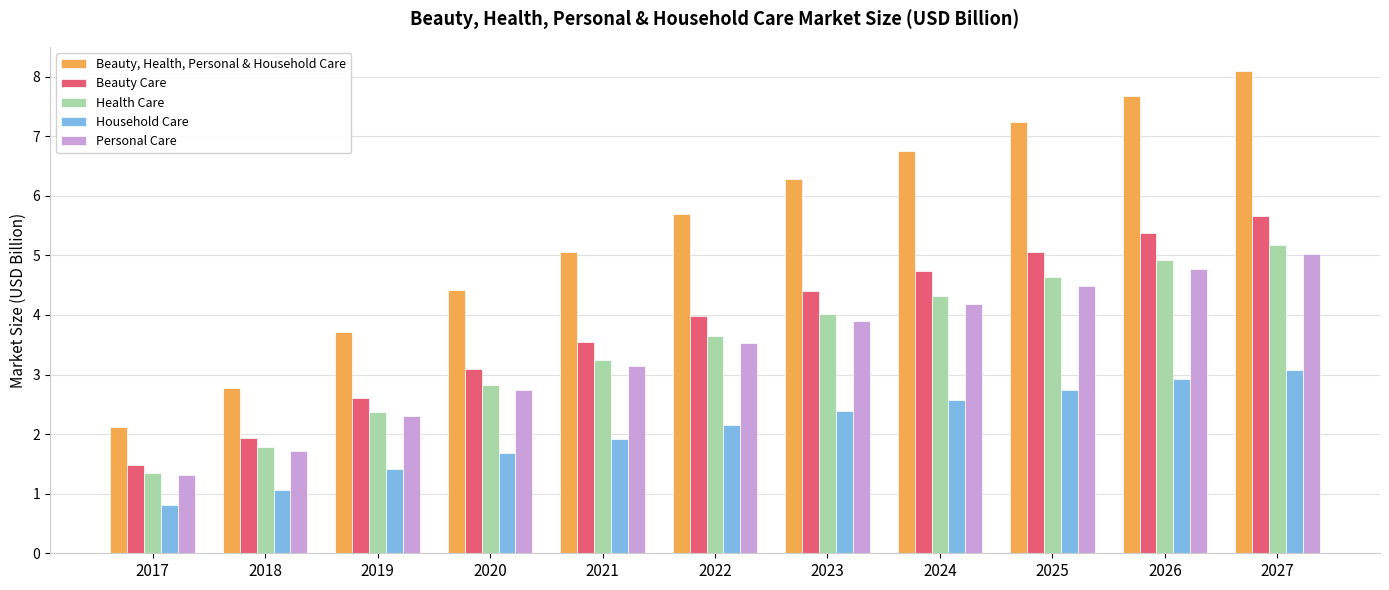

Reading left to right, extract all data points from this chart.

Beauty, Health, Personal & Household Care: 2017=2.1	2018=2.8	2019=3.7	2020=4.4	2021=5.1	2022=5.7	2023=6.3	2024=6.8	2025=7.2	2026=7.7	2027=8.1
Beauty Care: 2017=1.5	2018=1.9	2019=2.6	2020=3.1	2021=3.5	2022=4.0	2023=4.4	2024=4.7	2025=5.1	2026=5.4	2027=5.7
Health Care: 2017=1.4	2018=1.8	2019=2.4	2020=2.8	2021=3.2	2022=3.6	2023=4.0	2024=4.3	2025=4.6	2026=4.9	2027=5.2
Household Care: 2017=0.8	2018=1.1	2019=1.4	2020=1.7	2021=1.9	2022=2.2	2023=2.4	2024=2.6	2025=2.7	2026=2.9	2027=3.1
Personal Care: 2017=1.3	2018=1.7	2019=2.3	2020=2.7	2021=3.1	2022=3.5	2023=3.9	2024=4.2	2025=4.5	2026=4.8	2027=5.0